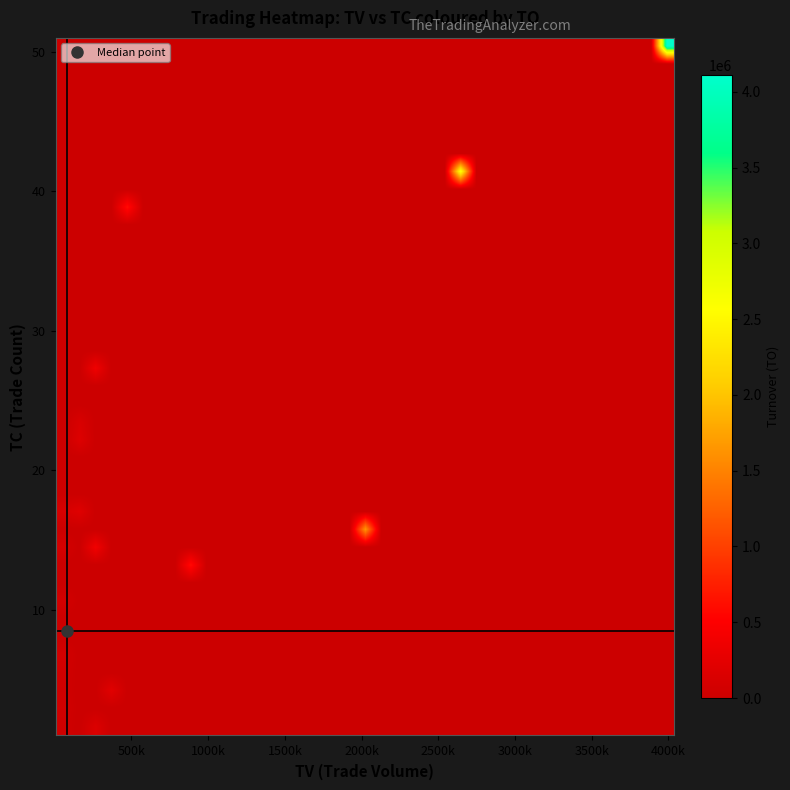

At how many categories does at least one series exceed 1302182?

3